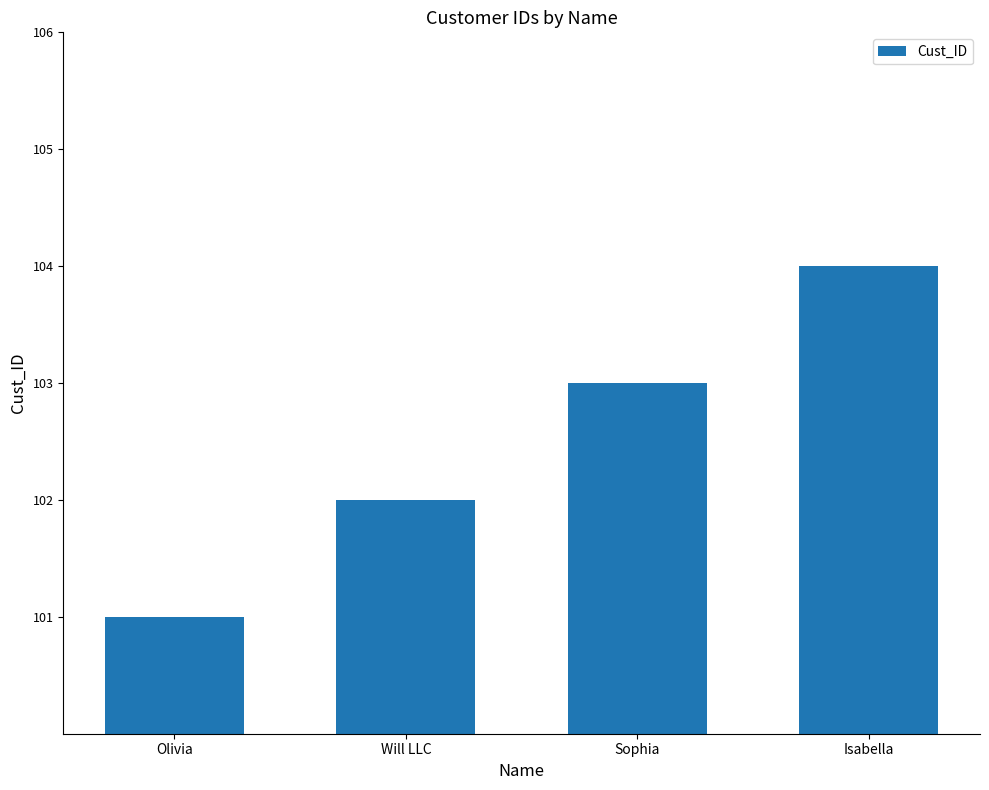

How many values are below 103?

2